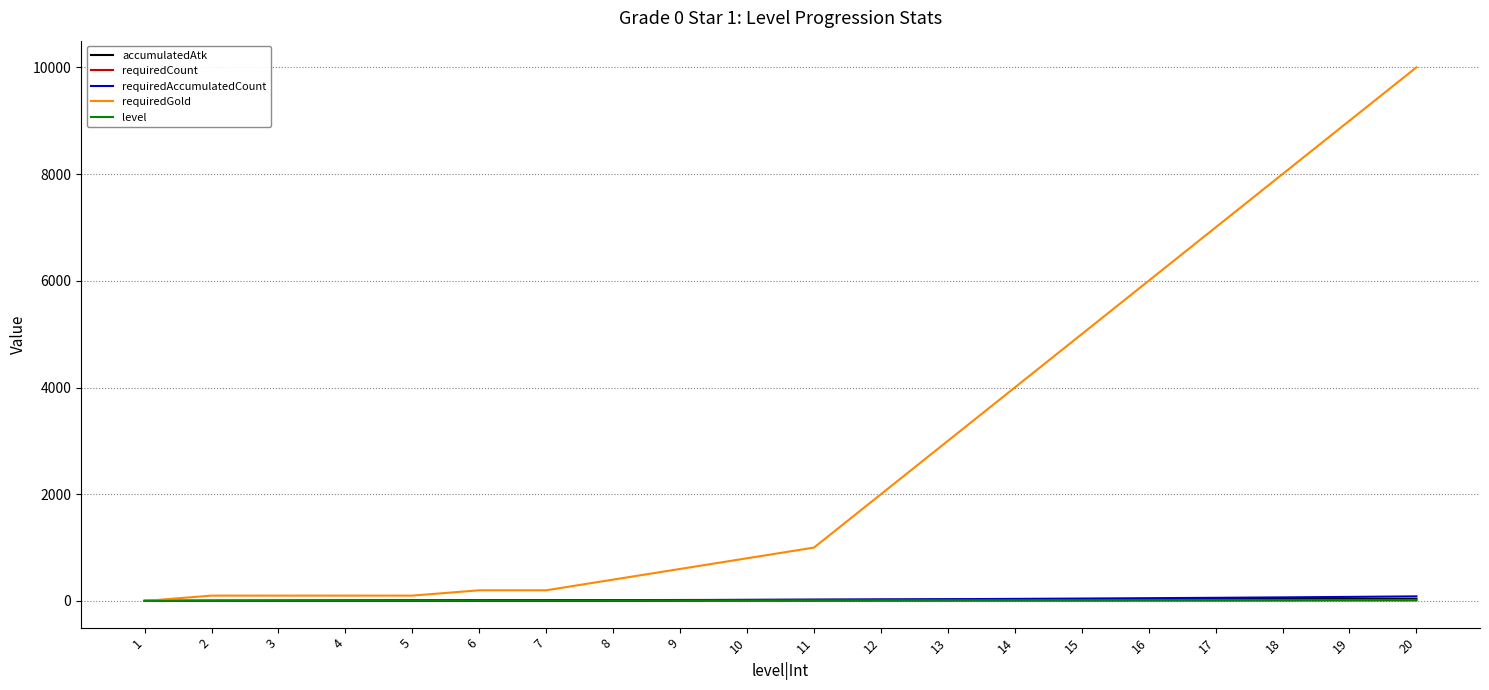

Which series has the largest total across all categories?

requiredGold